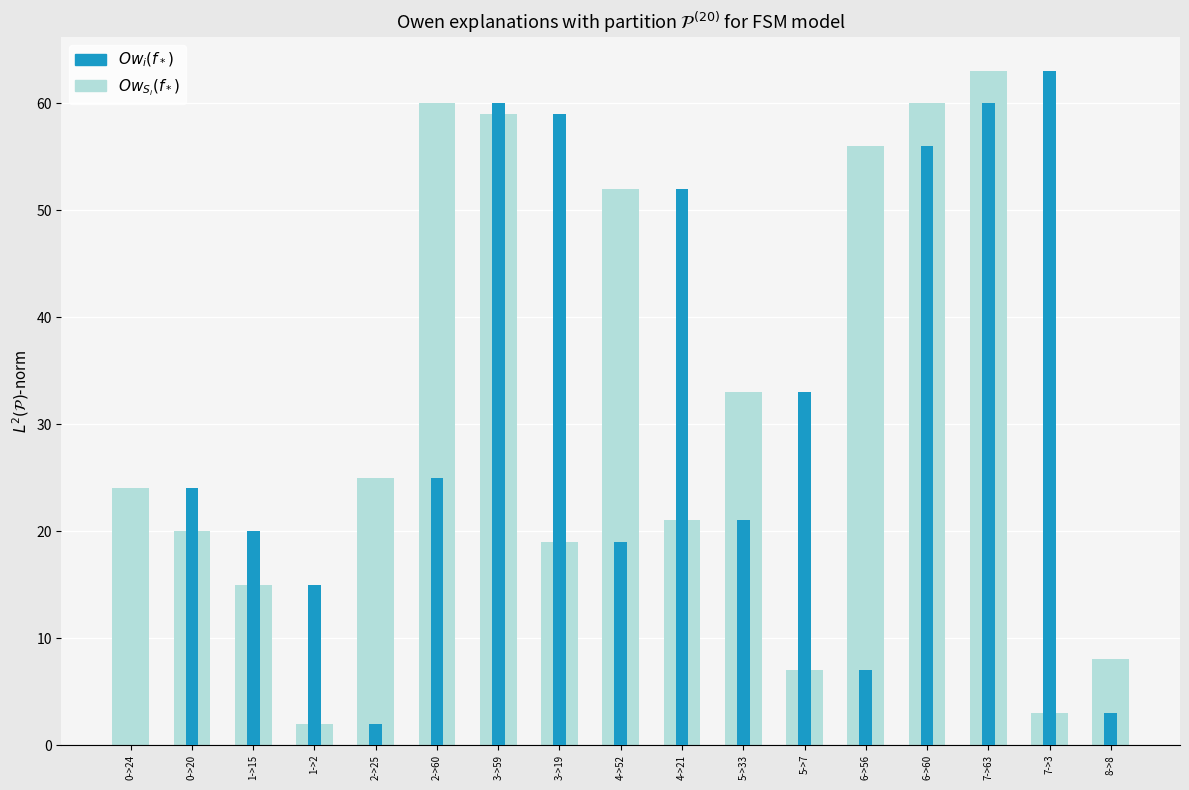

Does the chart contain stacked bars?

No